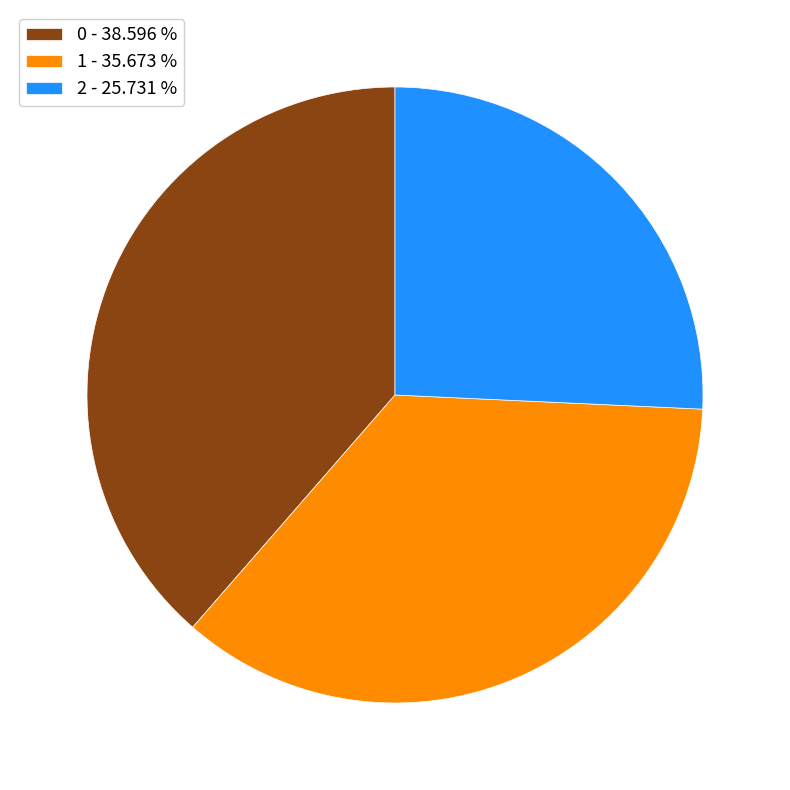

Rank the categories by value from highest to lowest.

0, 1, 2